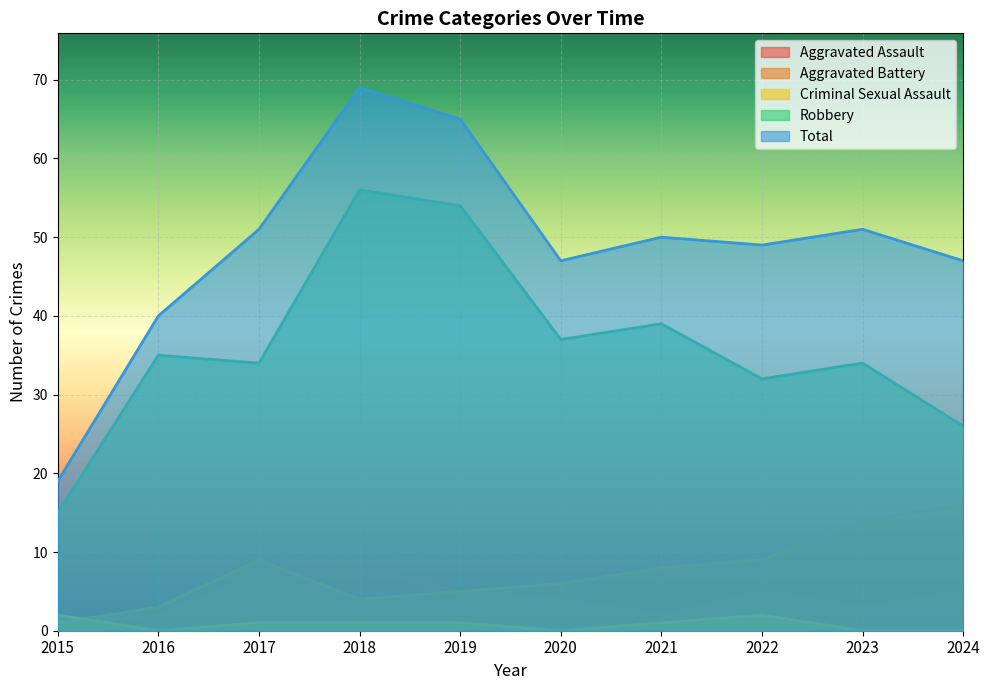

Where does the Robbery series first go above 35?

2018